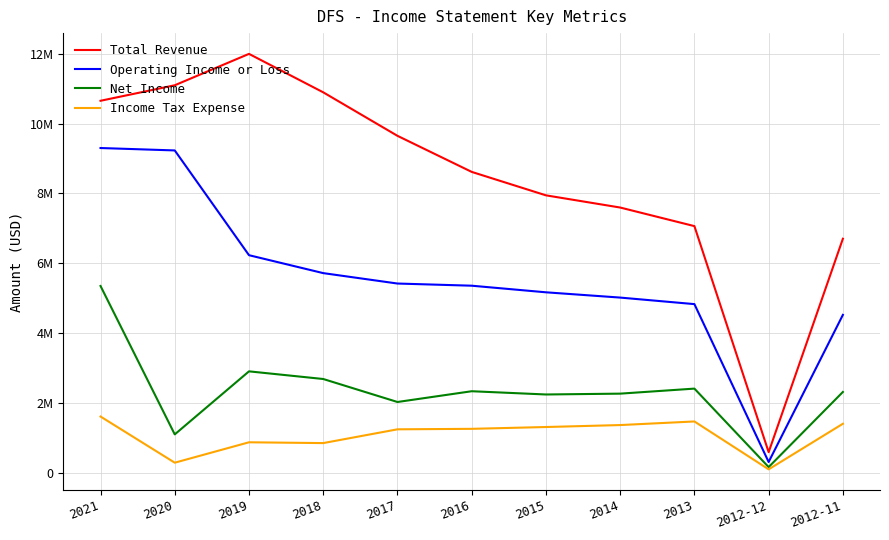

At 2017, list the series in order from largest to smallest.

Total Revenue, Operating Income or Loss, Net Income, Income Tax Expense